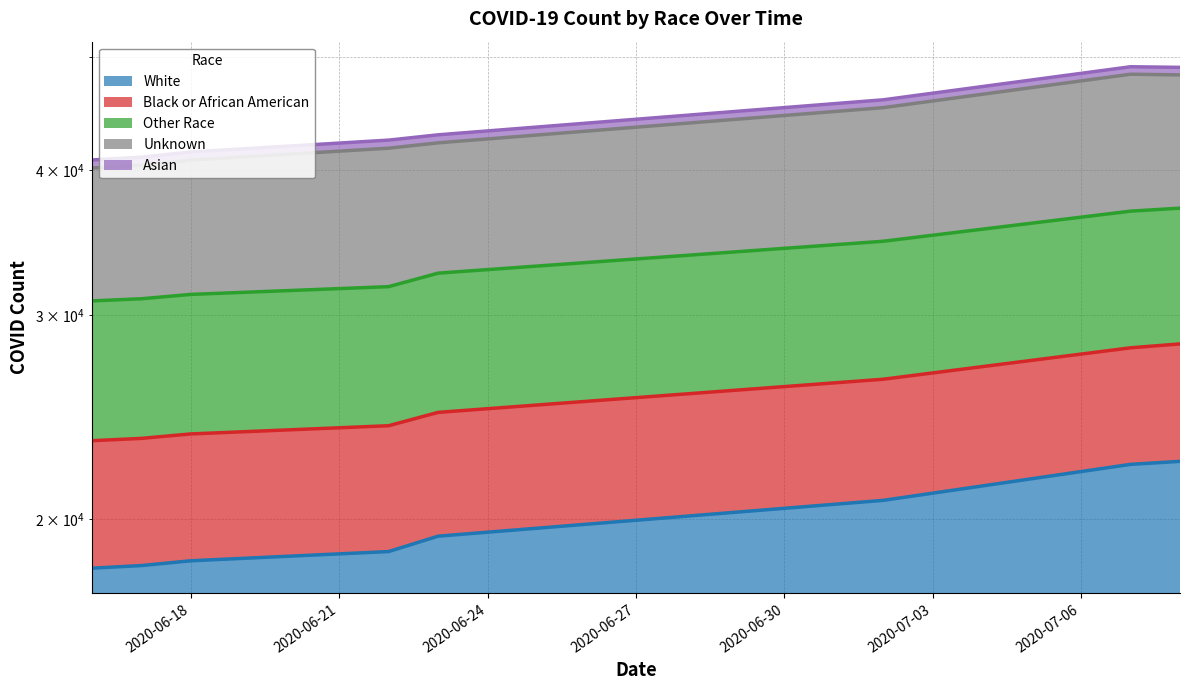

Reading left to right, transcribe all the data shown in this chart.

White: 2020-06-16=18160	2020-06-17=18254	2020-06-18=18428	2020-06-22=18768	2020-06-23=19349	2020-07-02=20773	2020-07-07=22309	2020-07-08=22443
Black or African American: 2020-06-16=23380	2020-06-17=23488	2020-06-18=23696	2020-06-22=24085	2020-06-23=24730	2020-07-02=26410	2020-07-07=28107	2020-07-08=28326
Other Race: 2020-06-16=30846	2020-06-17=30977	2020-06-18=31246	2020-06-22=31729	2020-06-23=32590	2020-07-02=34717	2020-07-07=36852	2020-07-08=37071
Unknown: 2020-06-16=40140	2020-06-17=40363	2020-06-18=40780	2020-06-22=41750	2020-06-23=42195	2020-07-02=45243	2020-07-07=48344	2020-07-08=48276
Asian: 2020-06-16=40786	2020-06-17=41013	2020-06-18=41438	2020-06-22=42423	2020-06-23=42871	2020-07-02=45952	2020-07-07=49065	2020-07-08=49005